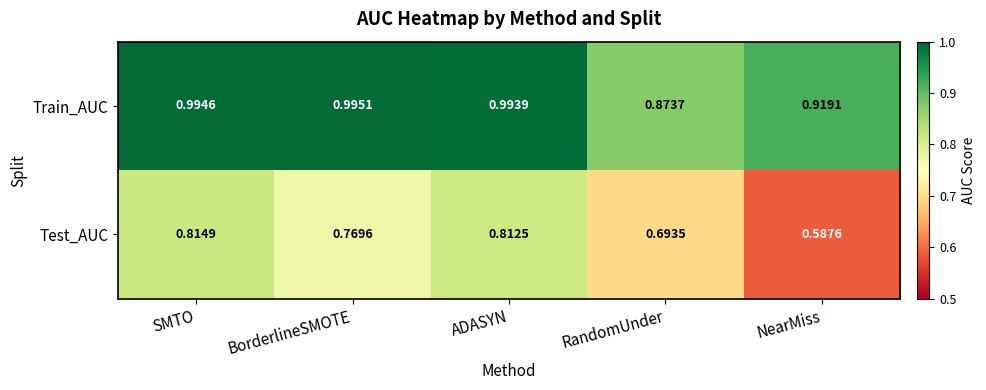

At which label does Test_AUC reach its peak?

SMTO